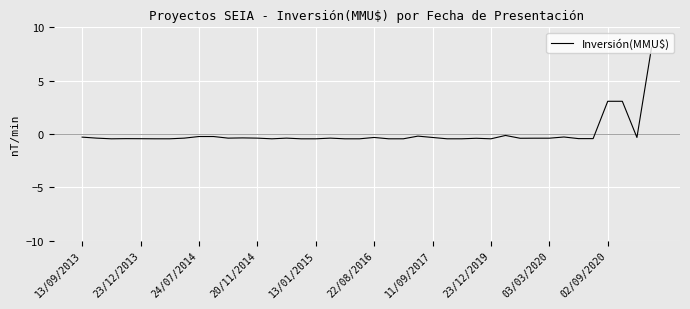

What is the maximum value shown in the chart?

8.1